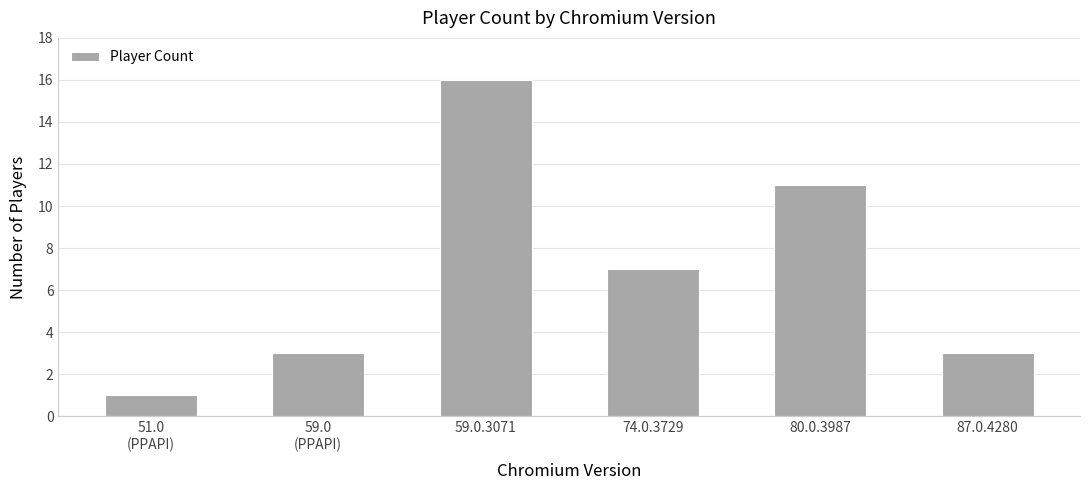

How many data points does each series have?

6